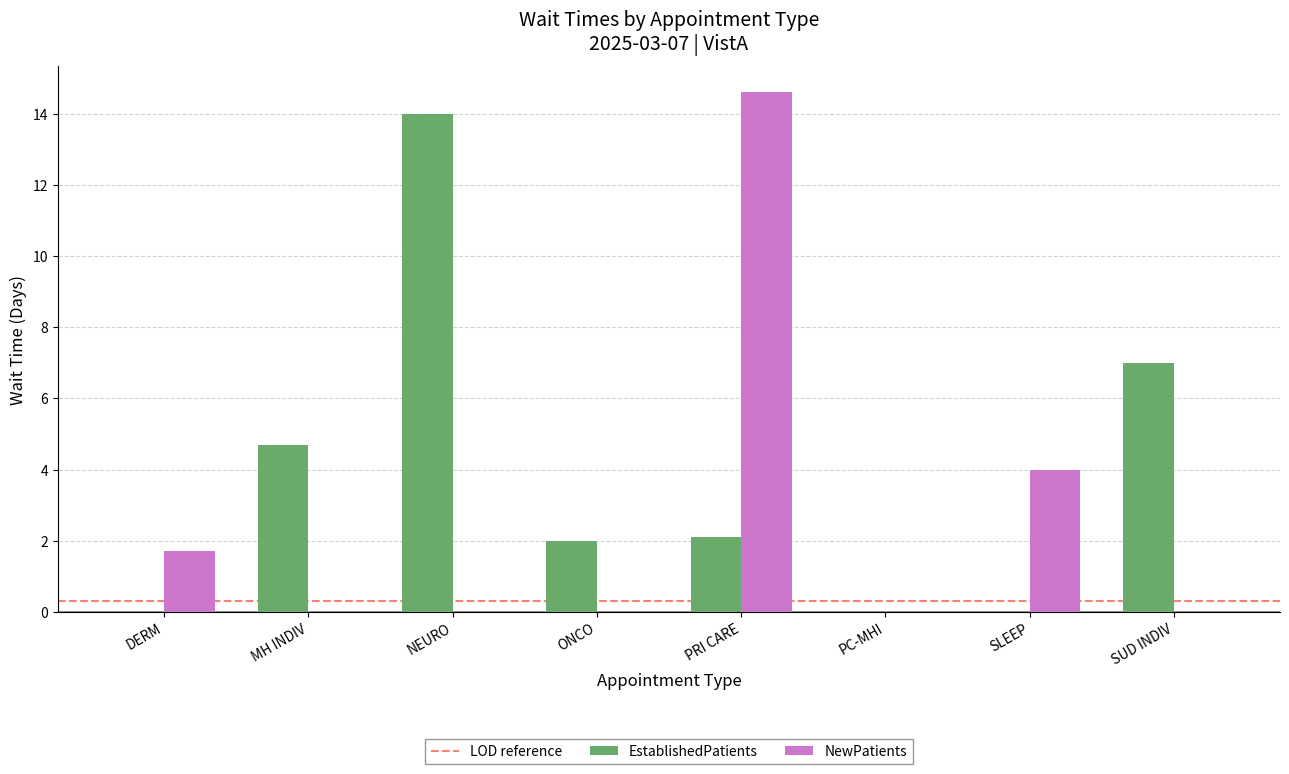

How many EstablishedPatients values are between 0 and 7?

7